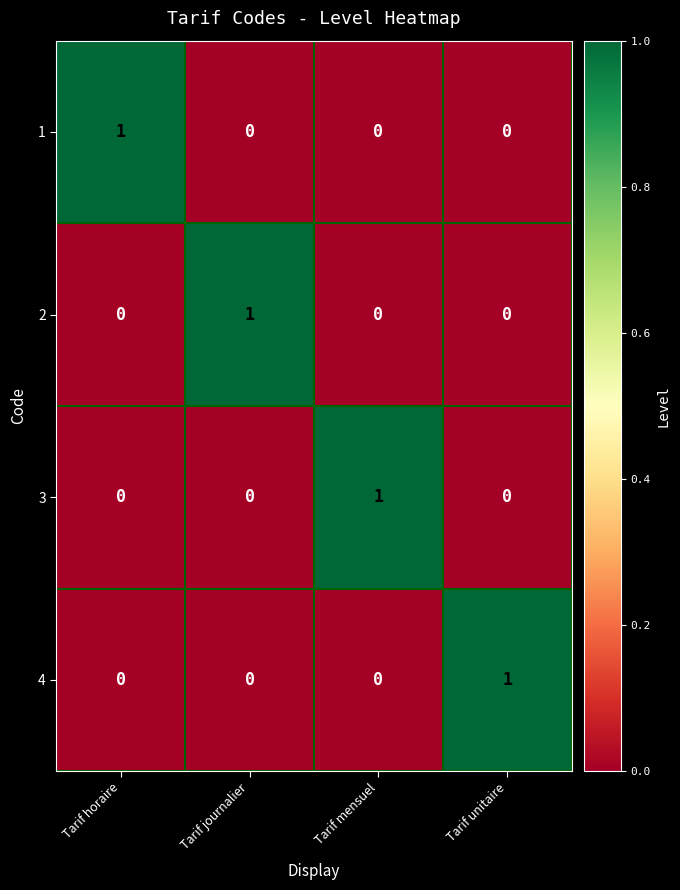

Is the value of 3 at Tarif mensuel greater than the value of 2 at Tarif mensuel?

Yes